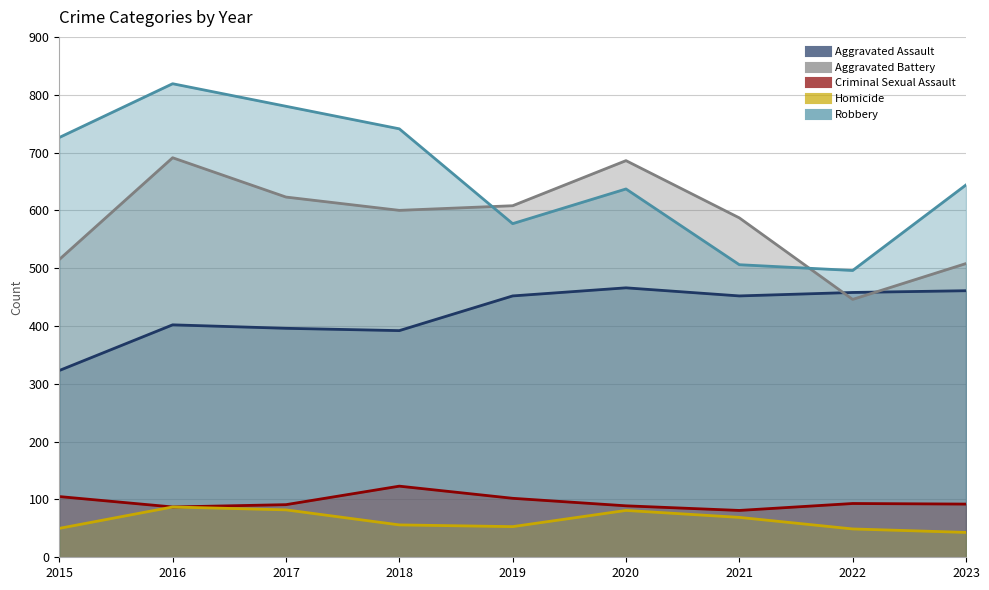

List the series in order of their peak value, highest first.

Robbery, Aggravated Battery, Aggravated Assault, Criminal Sexual Assault, Homicide